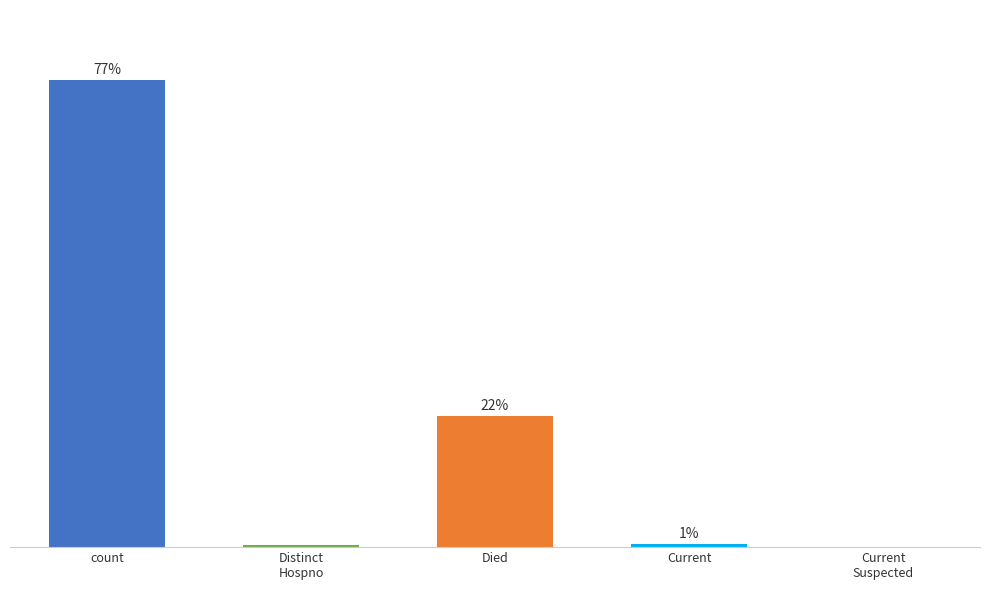

What position from the right is Current
Suspected?

1